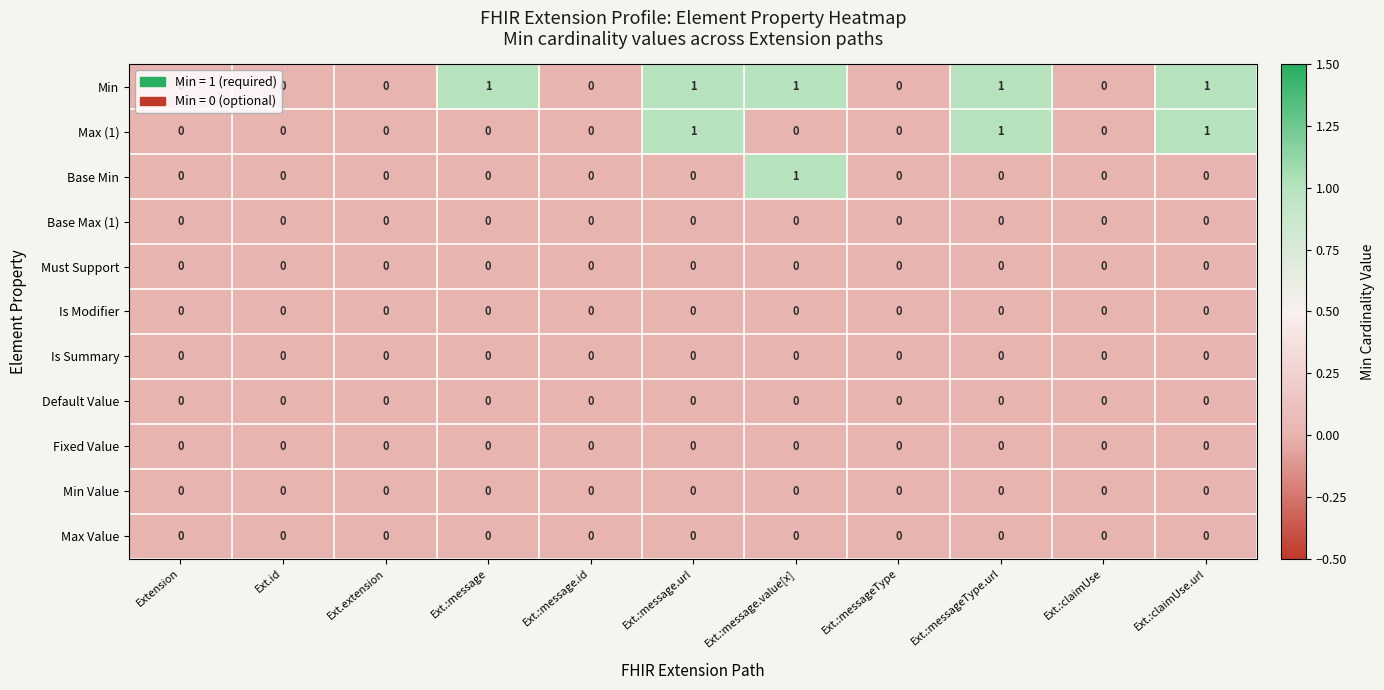

Count the Min values in the range 0 to 1.

11